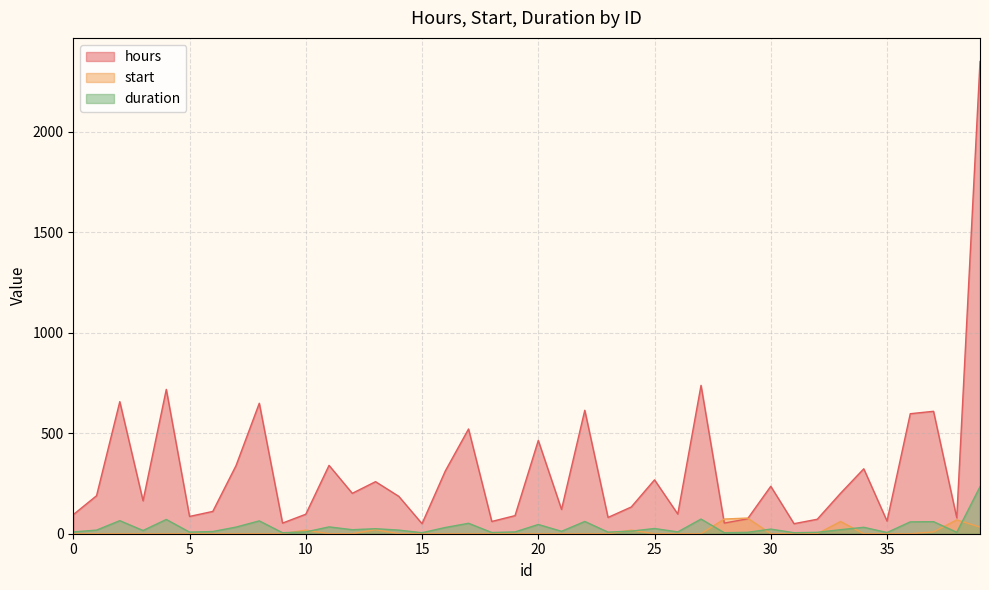

What is the sum of all start values?

379